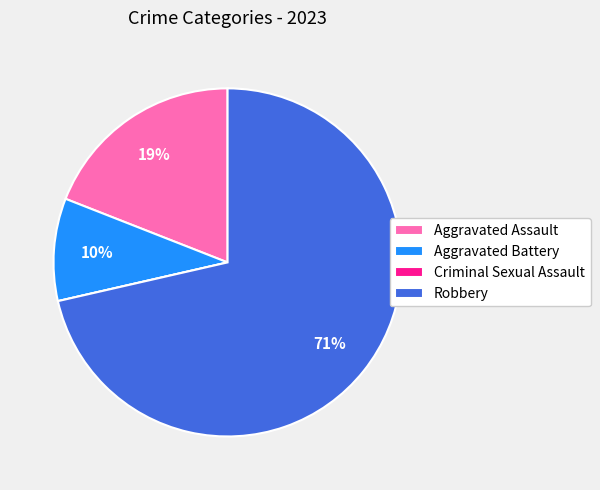

The Robbery slice represents 71% of the pie. True or false?

True